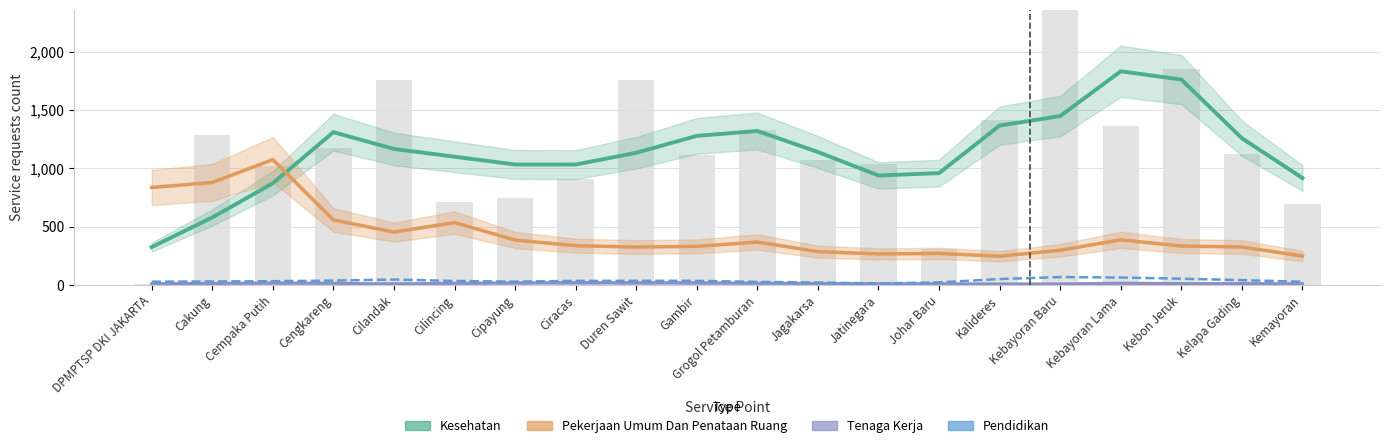

Is the value of Pendidikan at Gambir greater than the value of Kesehatan at Kebayoran Lama?

No